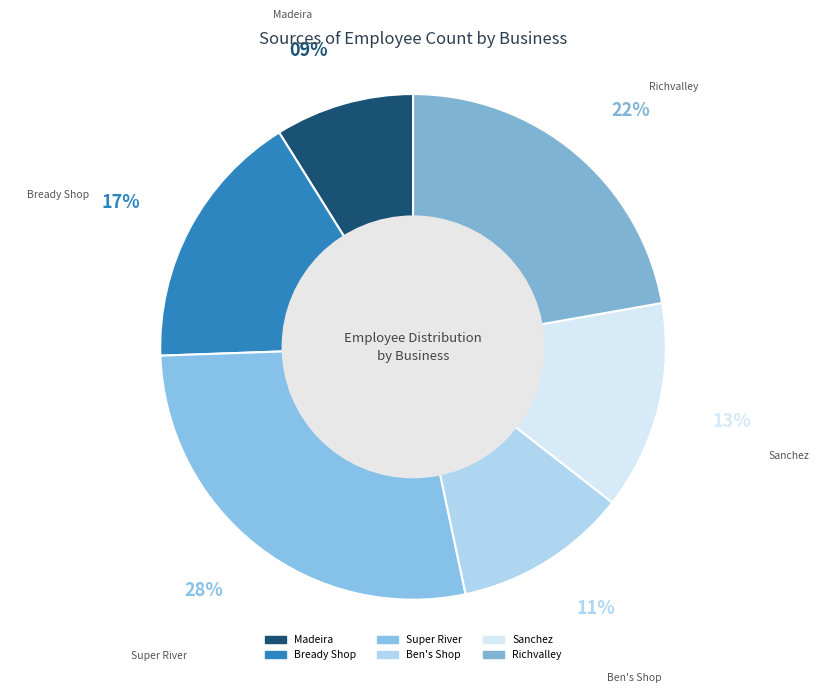

Which has a higher value, Madeira or Bready Shop?

Bready Shop